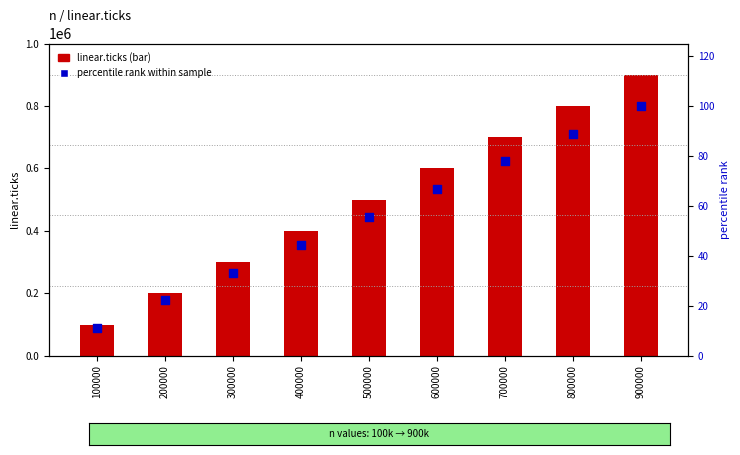

At which category is the sum across all series the highest?

900000